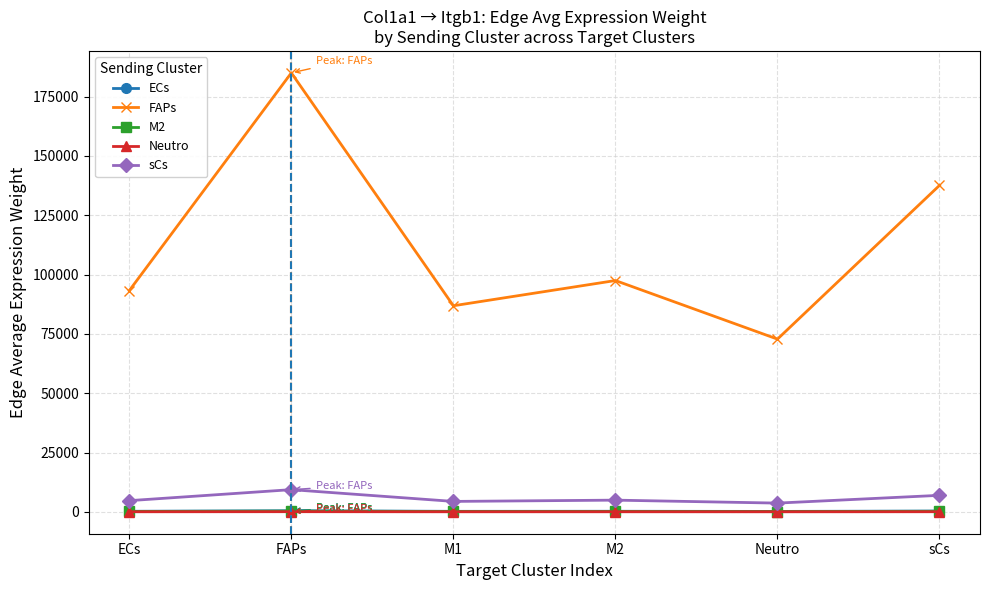

What is the difference between the maximum and minimum values in the ECs series?

274.8